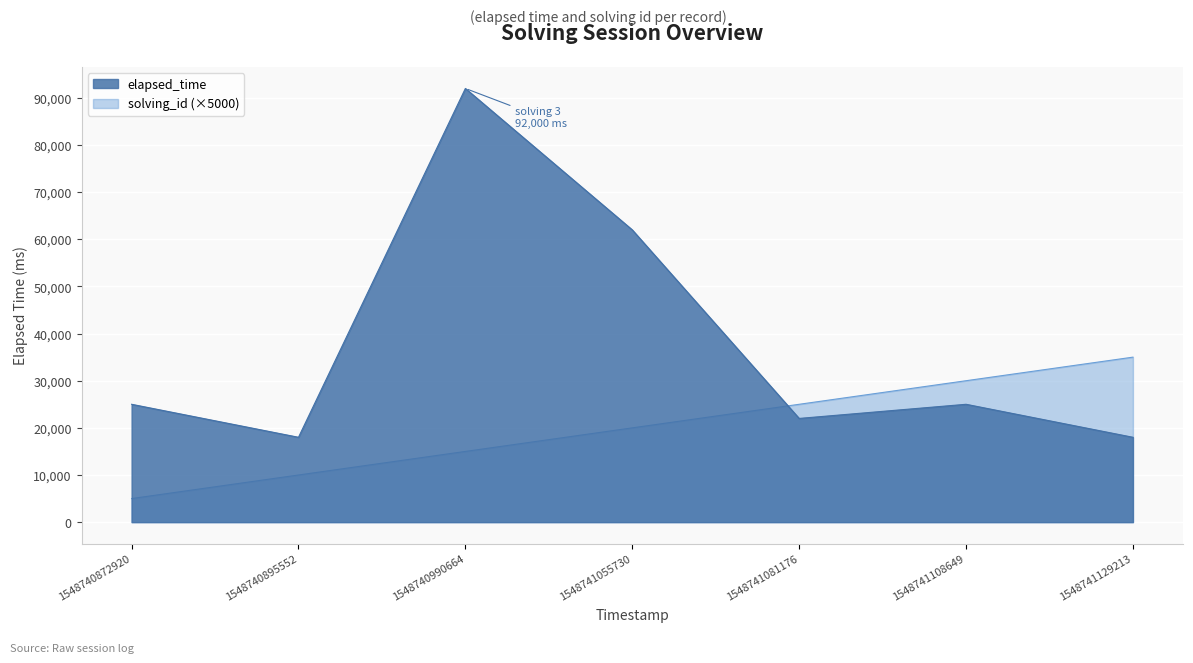

True or false: elapsed_time has more than 2 interior local peaks.

False